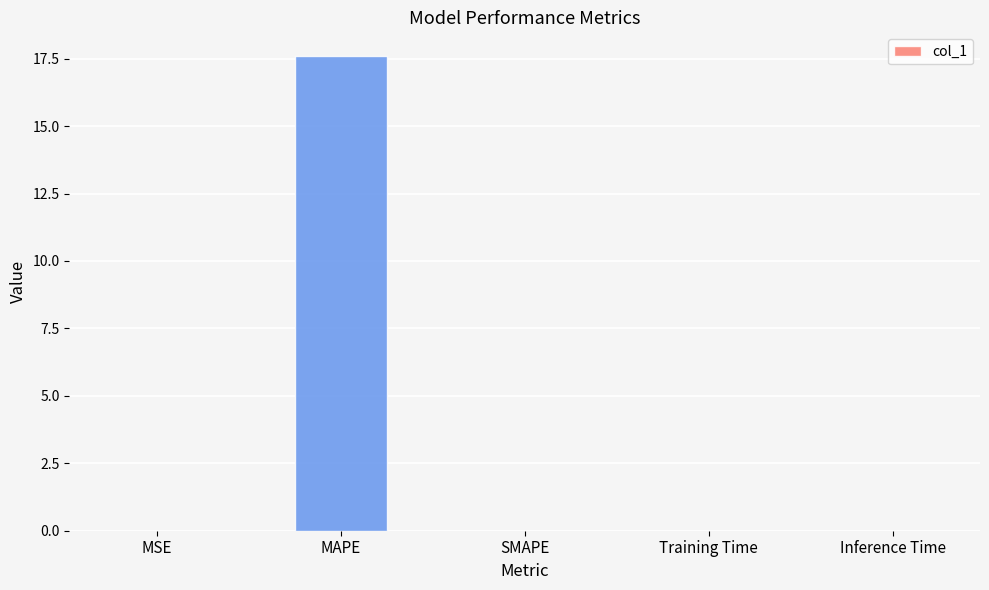

How many categories are shown in the chart?

5